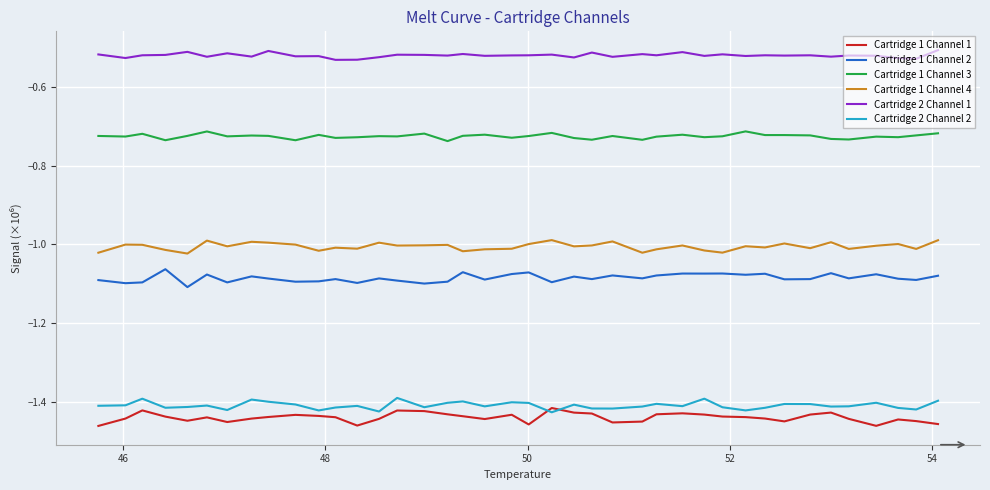

Which series has the largest total across all categories?

Cartridge 2 Channel 1